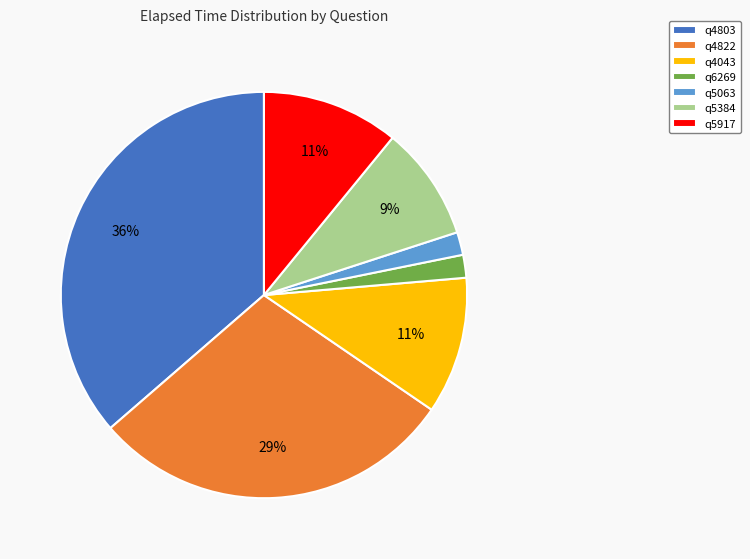

True or false: q4043 accounts for 11% of the total.

True